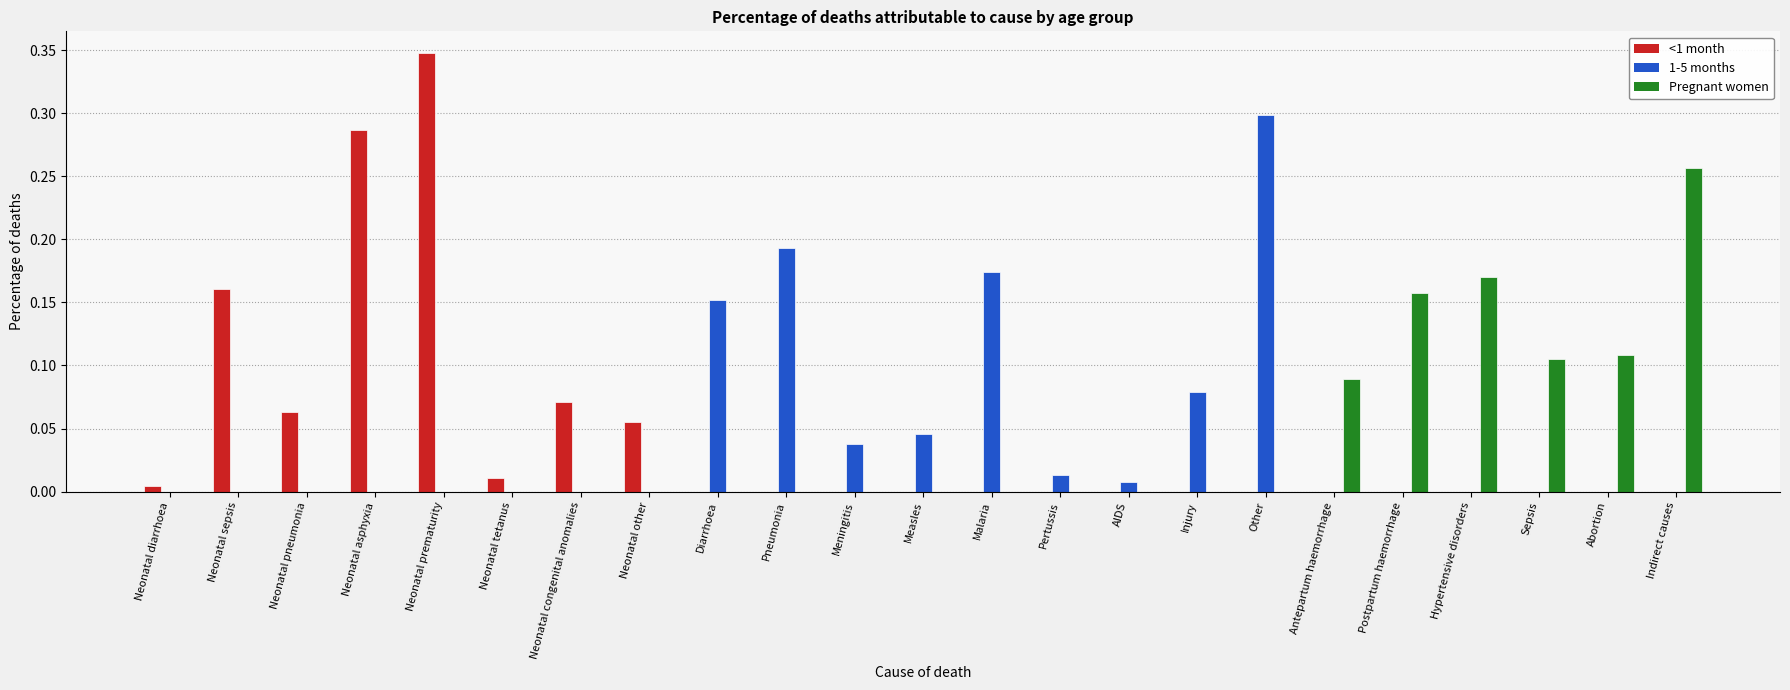

At which category is the sum across all series the highest?

Neonatal prematurity